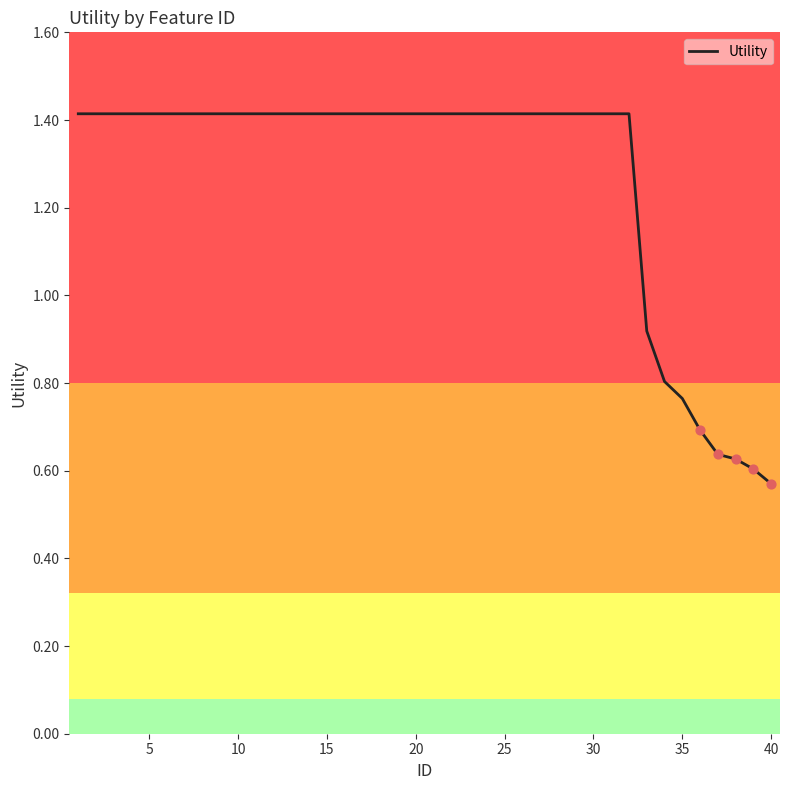

What is the maximum value shown in the chart?

1.4